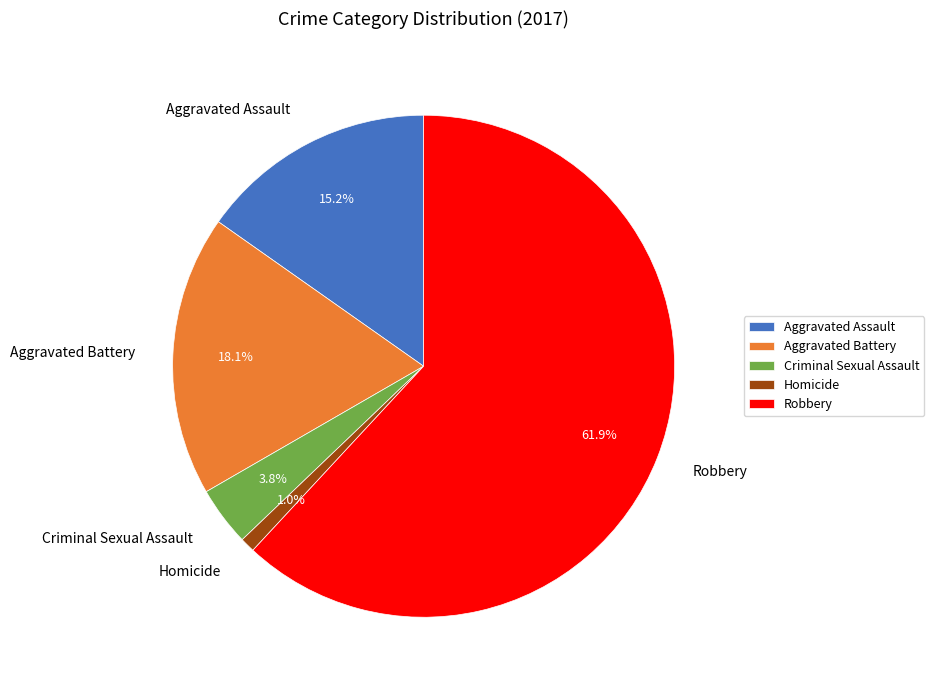

Do Aggravated Battery and Criminal Sexual Assault together represent more than half of the pie?

No